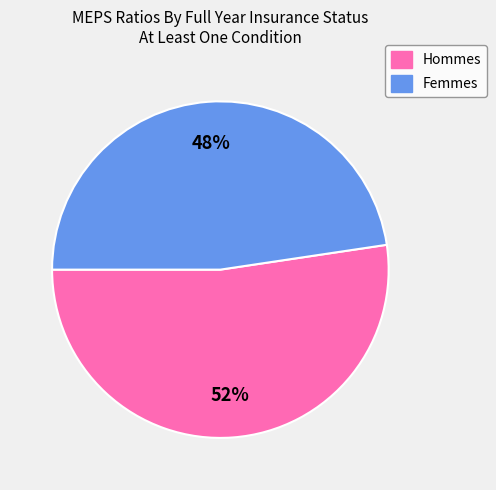

Does any single category account for the majority?

Yes